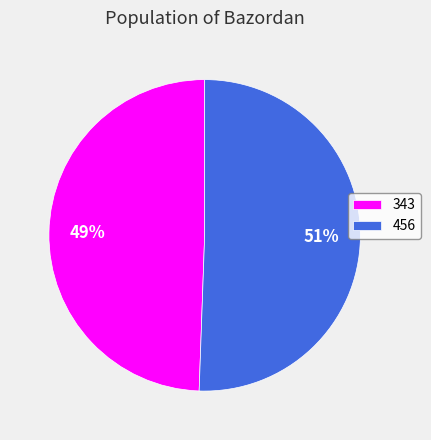

Is it true that 343 is 49% of the pie?

True